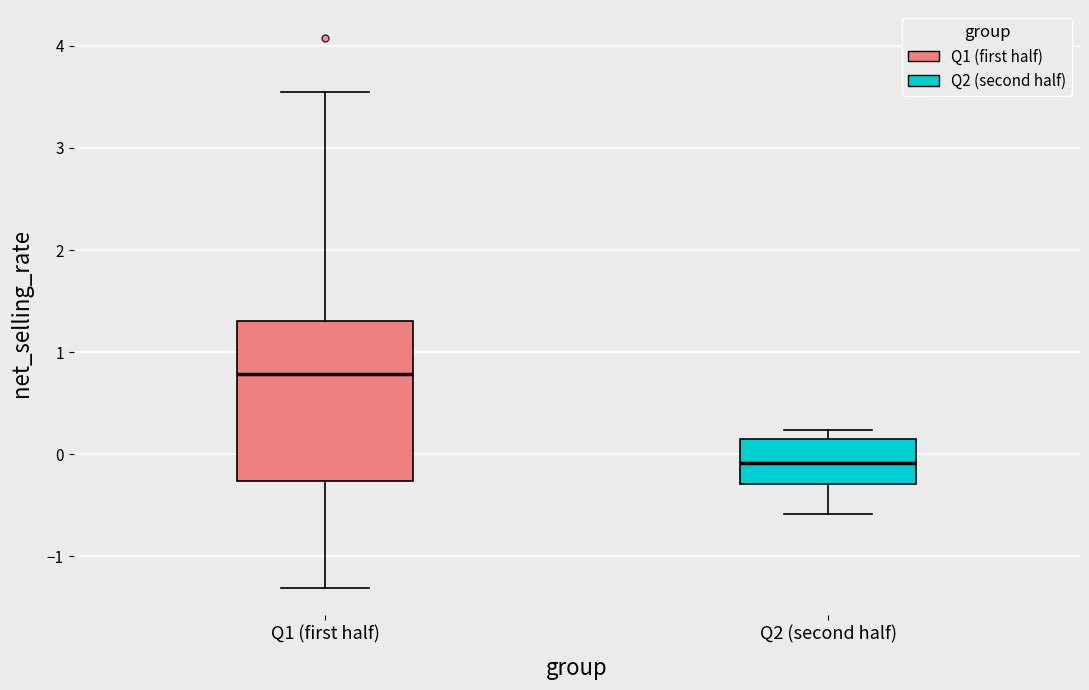

Which box has the highest median line?

Q1 (first half)